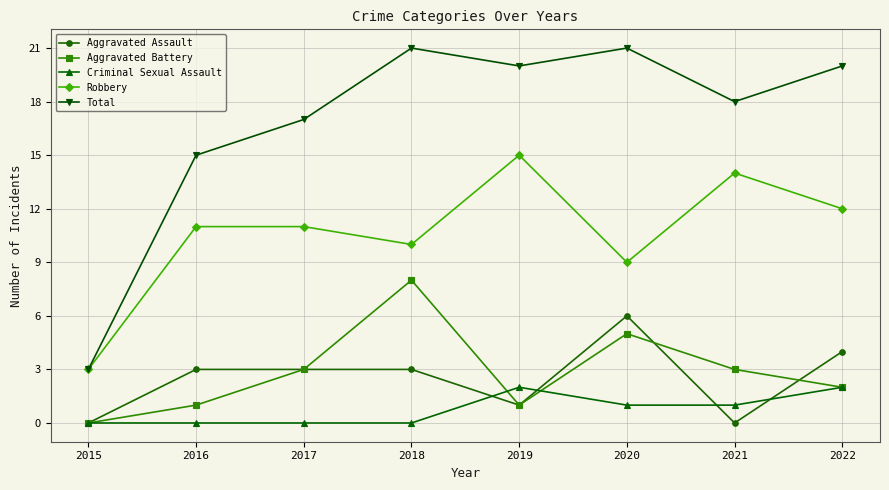

What are all the series names shown in the legend?

Aggravated Assault, Aggravated Battery, Criminal Sexual Assault, Robbery, Total